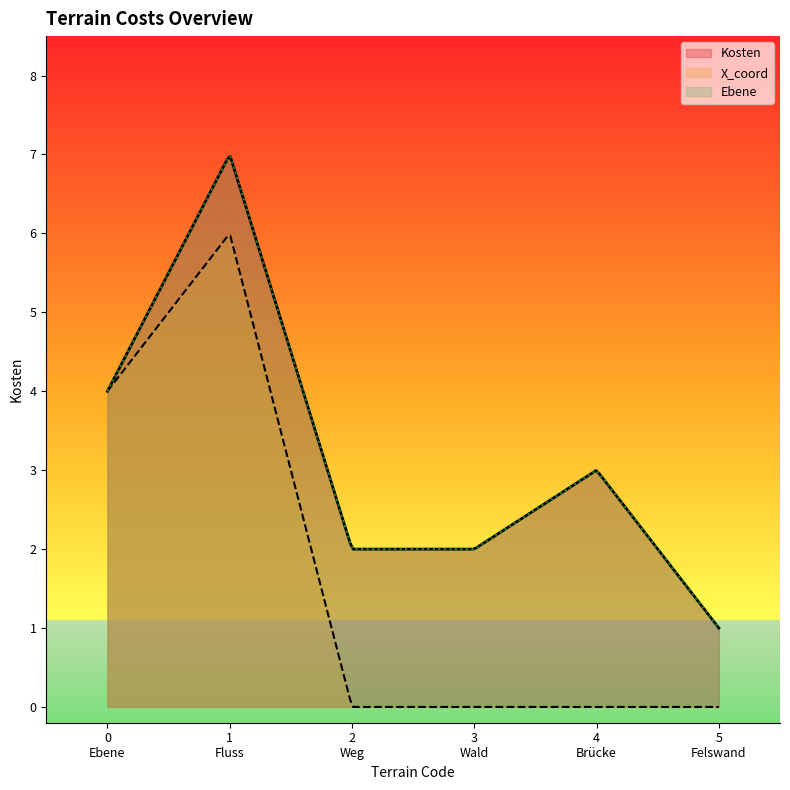

Reading right to left, what are all the values shown in this chart?

Ebene: Felswand=1	Brücke=3	Wald=2	Weg=2	Fluss=7	Ebene=4
Kosten: Felswand=1	Brücke=3	Wald=2	Weg=2	Fluss=7	Ebene=4
X_coord: Felswand=0	Brücke=0	Wald=0	Weg=0	Fluss=6	Ebene=4